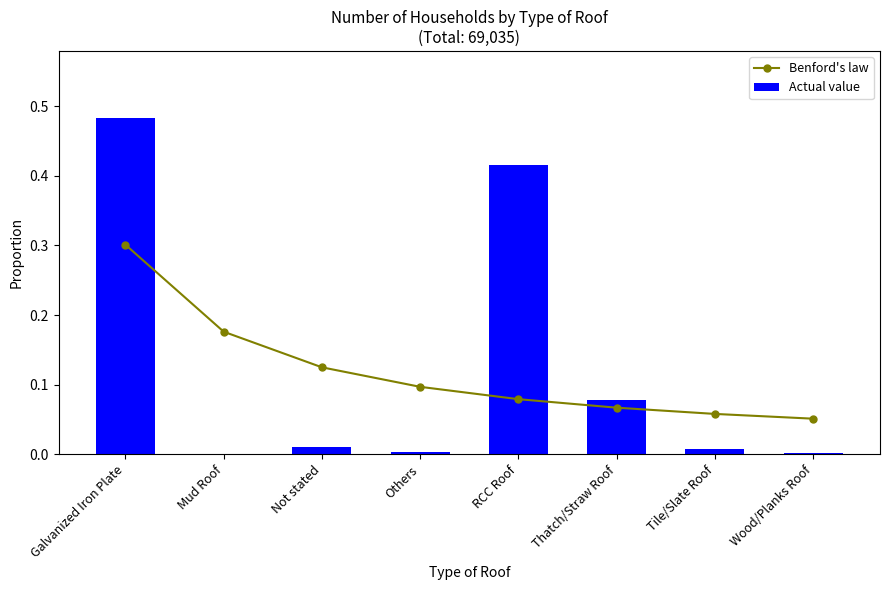

True or false: Actual value has a value of 0.1 at Thatch/Straw Roof.

True